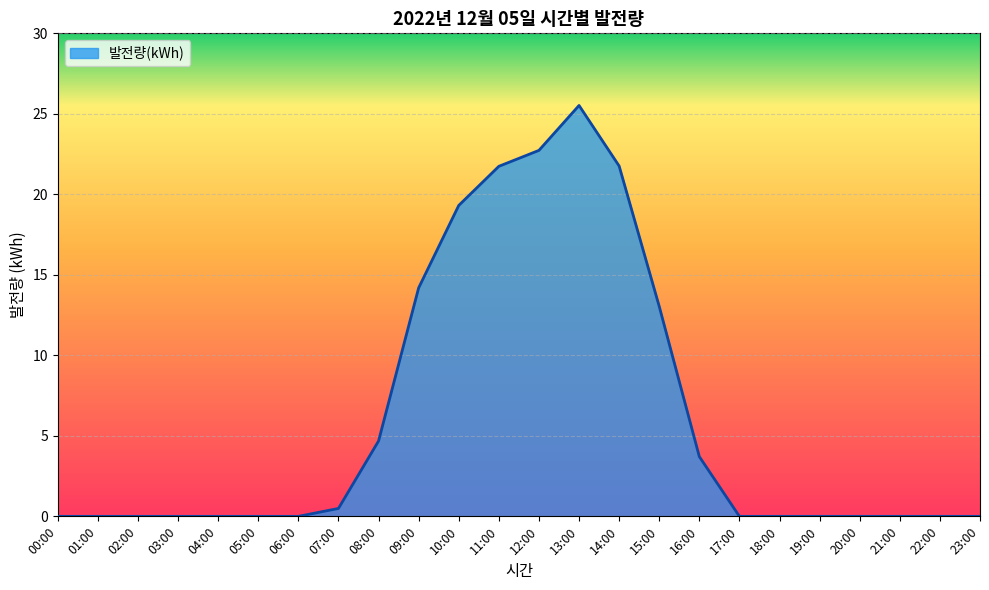

Where is the data nearest to the value 12?

15:00